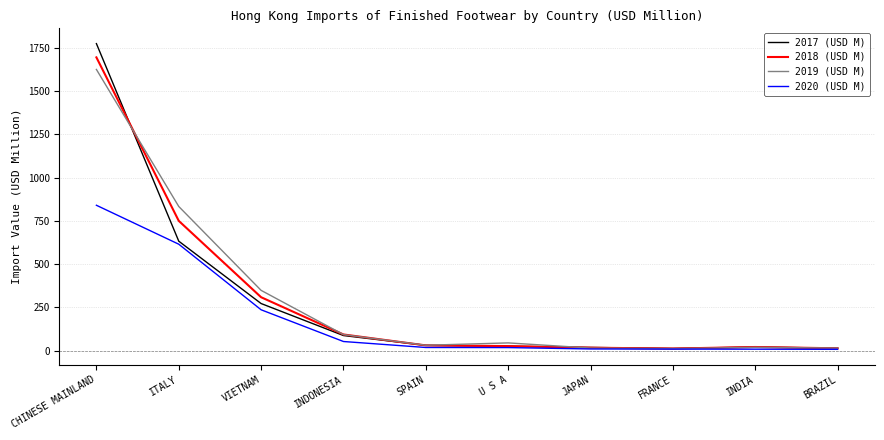

True or false: 2020 (USD M) has a value of 614.7 at ITALY.

True